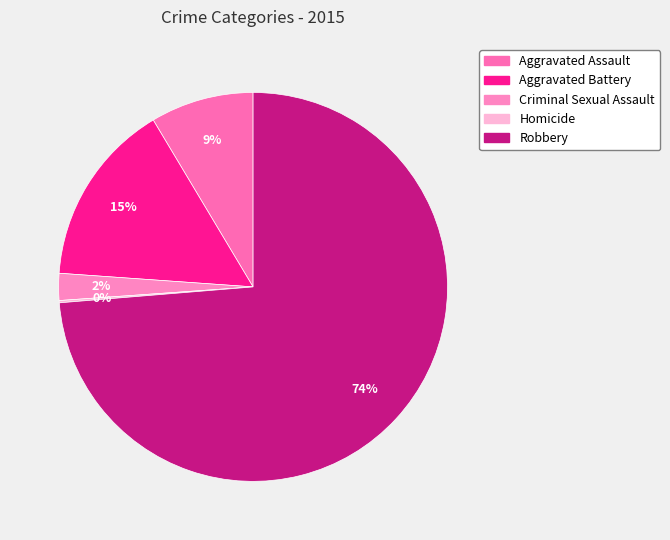

Count the number of slices in the pie.

5